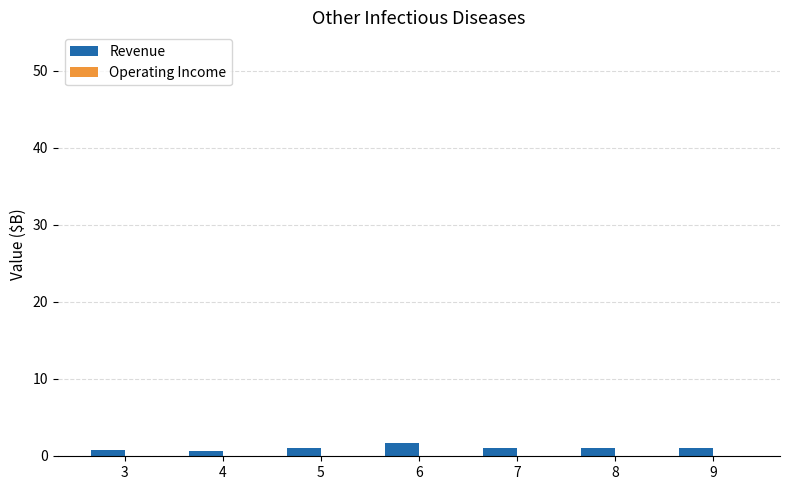

How many distinct data groups are displayed?

1